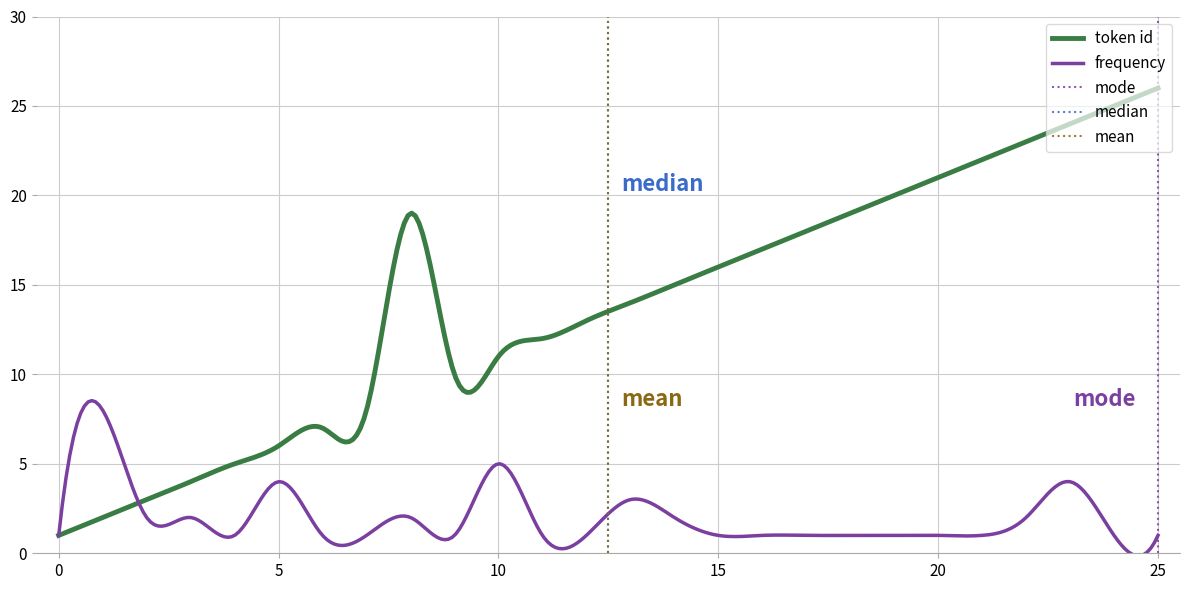

Reading left to right, list all the values displayed in this chart.

token id: 0=1	1=2	2=3	3=4	4=5	5=6	6=7	7=8	8=19	9=10	10=11	11=12	12=13	13=14	14=15	15=16	16=17	17=18	18=19	19=20	20=21	21=22	22=23	23=24	24=25	25=26
frequency: 0=1	1=8	2=2	3=2	4=1	5=4	6=1	7=1	8=2	9=1	10=5	11=1	12=1	13=3	14=2	15=1	16=1	17=1	18=1	19=1	20=1	21=1	22=2	23=4	24=1	25=1